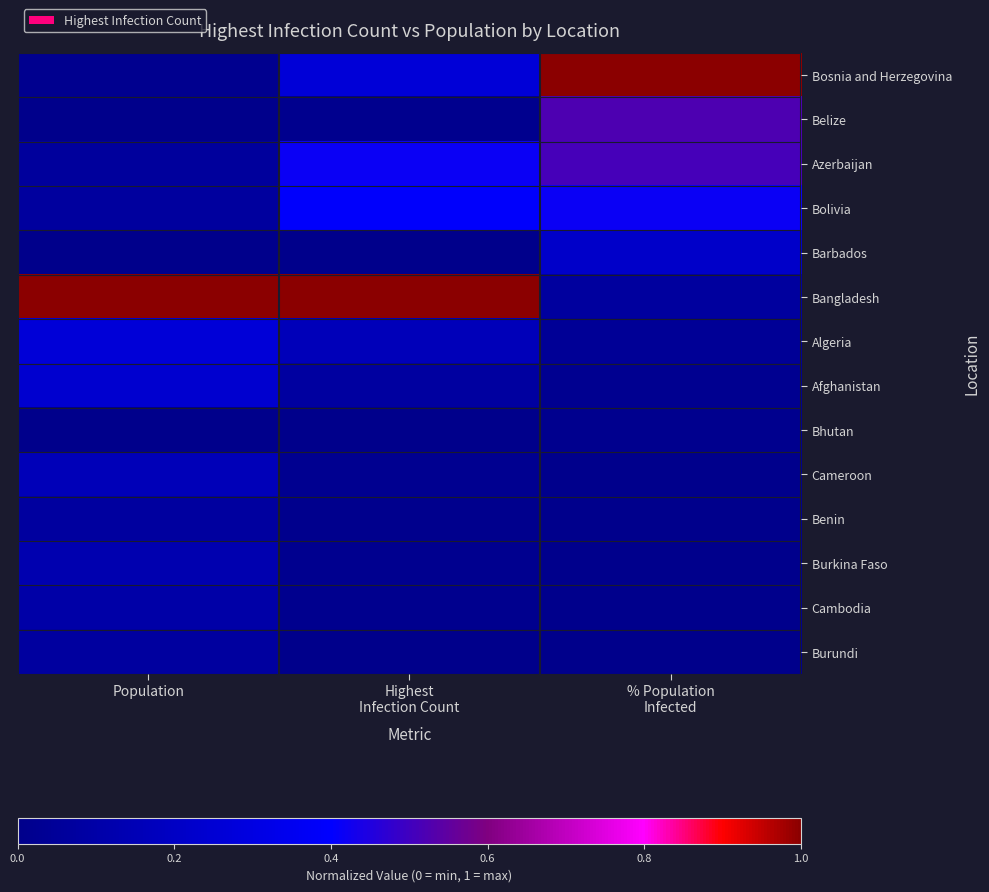

Rank the series by their maximum value, from highest to lowest.

Bangladesh, Bosnia and Herzegovina, Belize, Azerbaijan, Bolivia, Algeria, Afghanistan, Barbados, Cameroon, Burkina Faso, Cambodia, Benin, Burundi, Bhutan